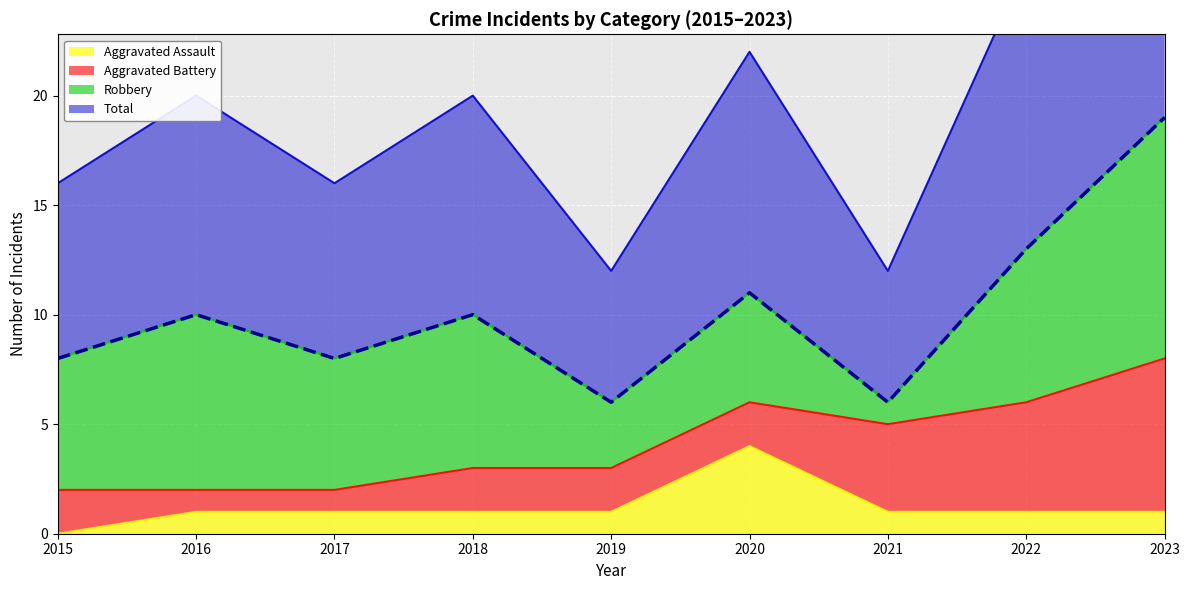

At which category is the sum across all series the highest?

2023